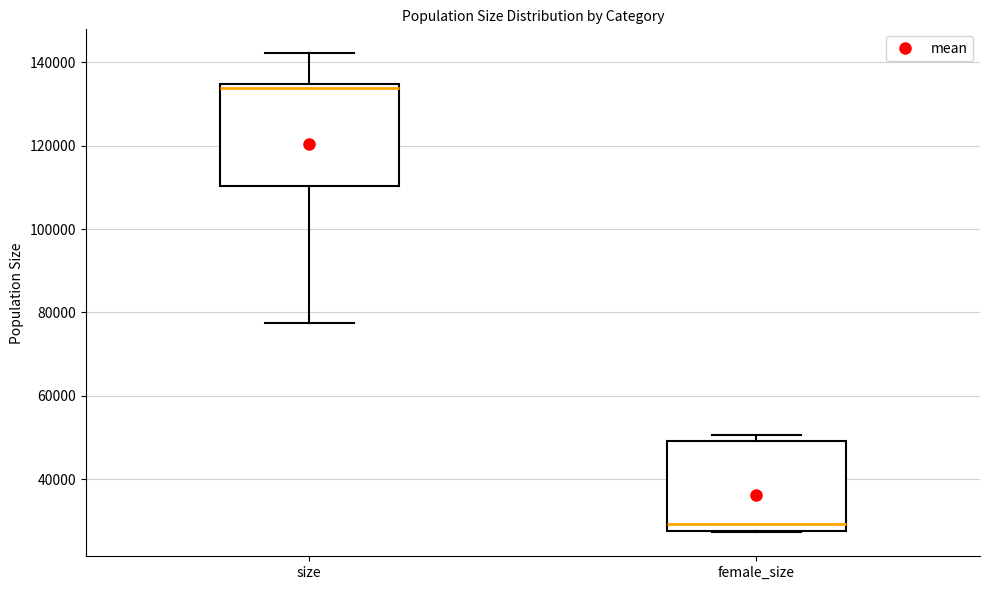

Which box has the lowest median line?

female_size